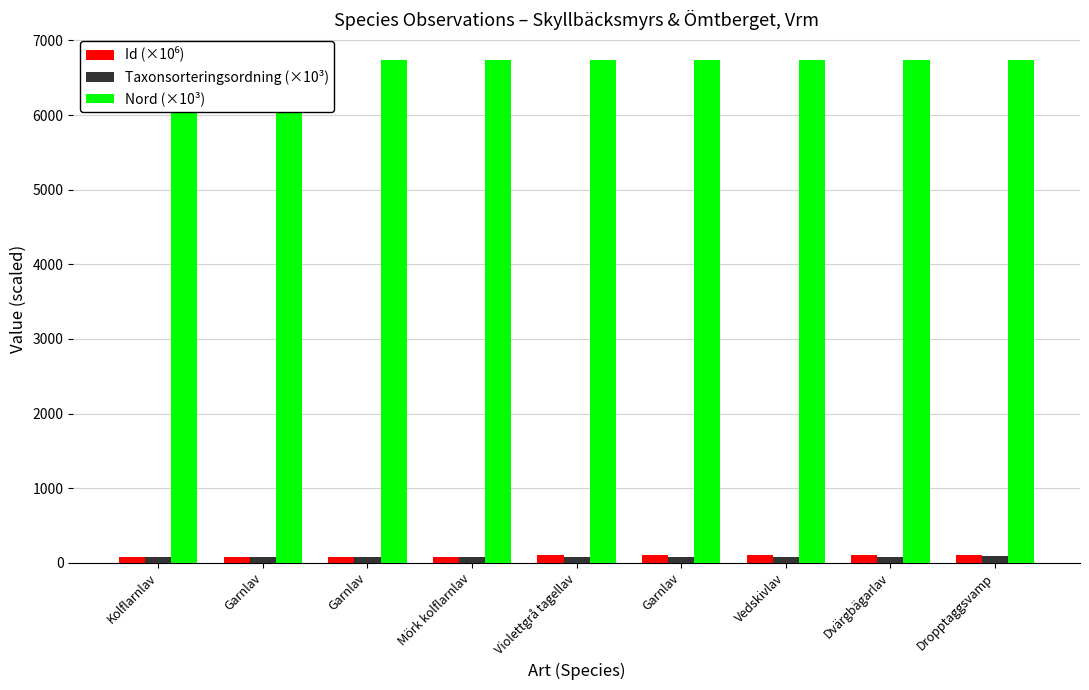

At which label does Nord (×10³) reach its peak?

Garnlav